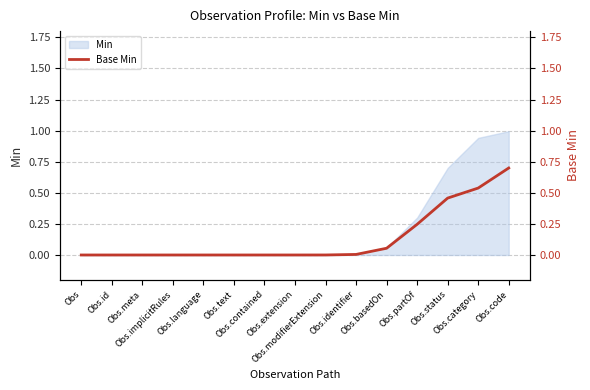

How many lines are shown in the chart?

1